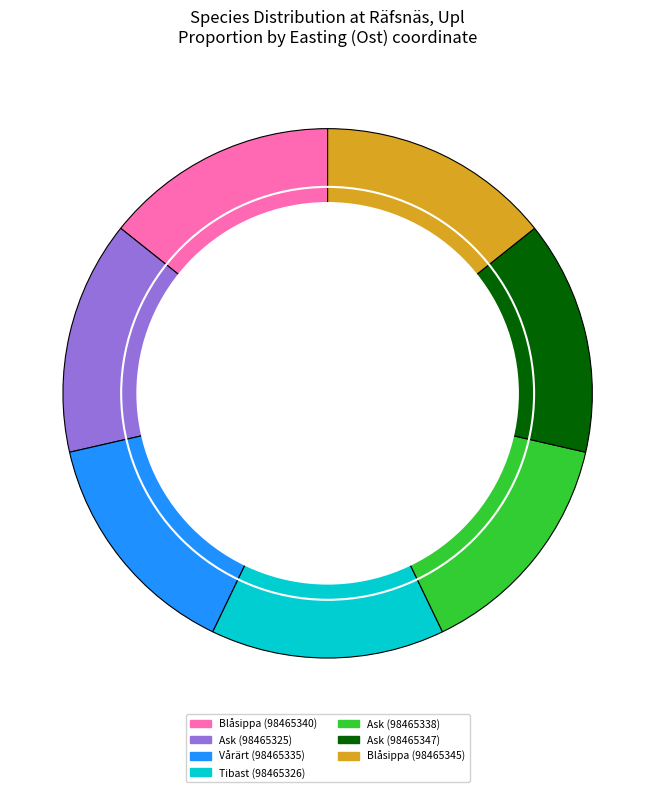

To the nearest percent, what is the combined percentage of Ask (98465325) and Blåsippa (98465340)?

29%